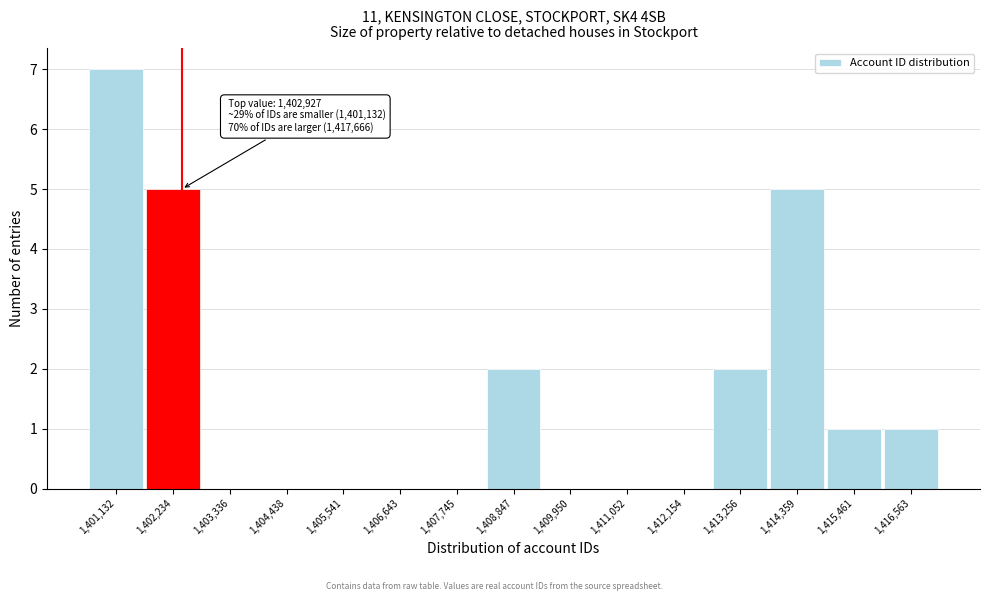

Reading right to left, extract all data points from this chart.

1,416,563=1	1,415,461=1	1,414,359=5	1,413,256=2	1,412,154=0	1,411,052=0	1,409,950=0	1,408,847=2	1,407,745=0	1,406,643=0	1,405,541=0	1,404,438=0	1,403,336=0	1,402,234=5	1,401,132=7